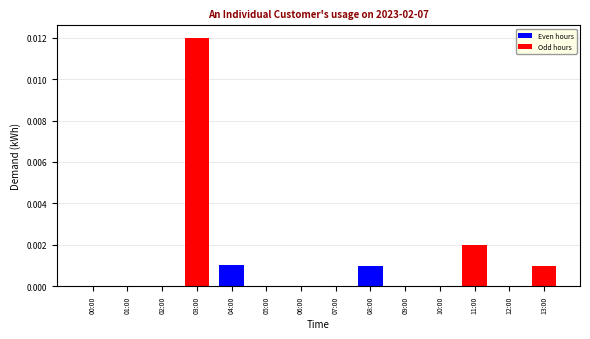

Are the bars grouped side by side (vs. stacked)?

No